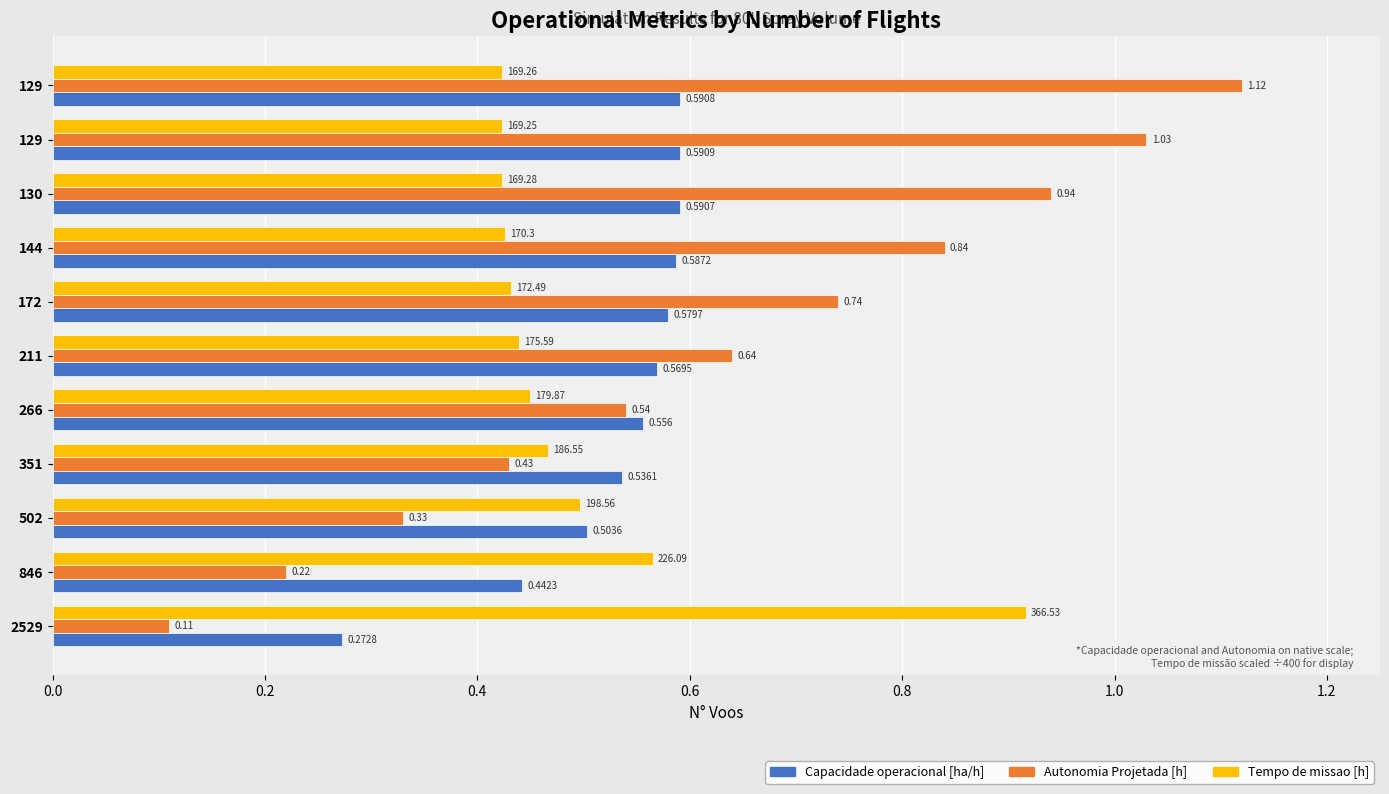

Reading left to right, transcribe all the data shown in this chart.

Capacidade operacional [ha/h]: 0.3	0.4	0.5	0.5	0.6	0.6	0.6	0.6	0.6	0.6	0.6
Autonomia Projetada [h]: 0.1	0.2	0.3	0.4	0.5	0.6	0.7	0.8	0.9	1.0	1.1
Tempo de missao [h]: 0.9	0.6	0.5	0.5	0.4	0.4	0.4	0.4	0.4	0.4	0.4